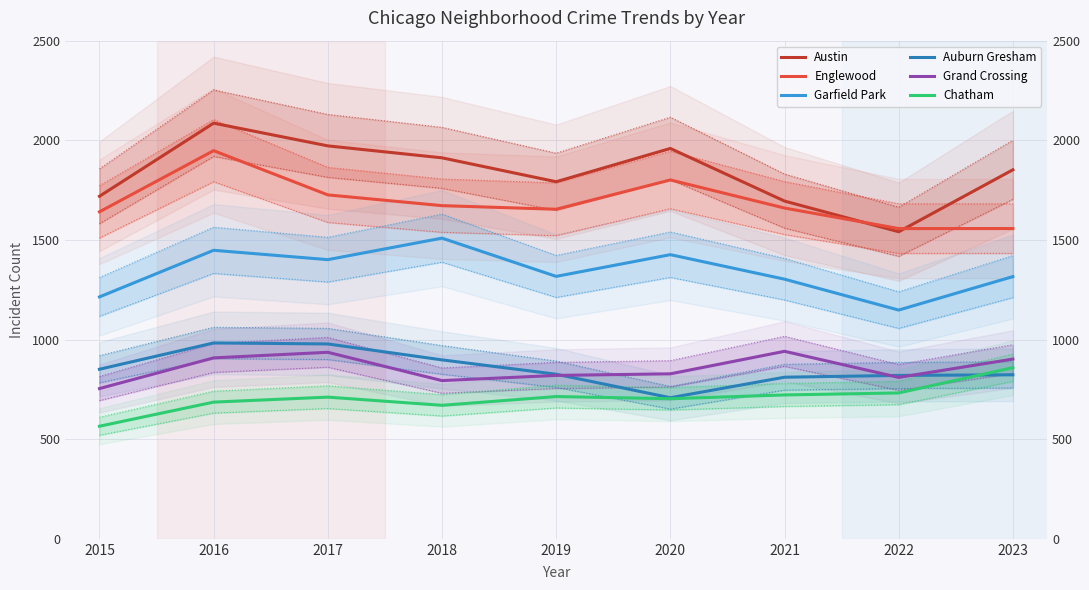

True or false: Austin and Chatham intersect in this chart.

False